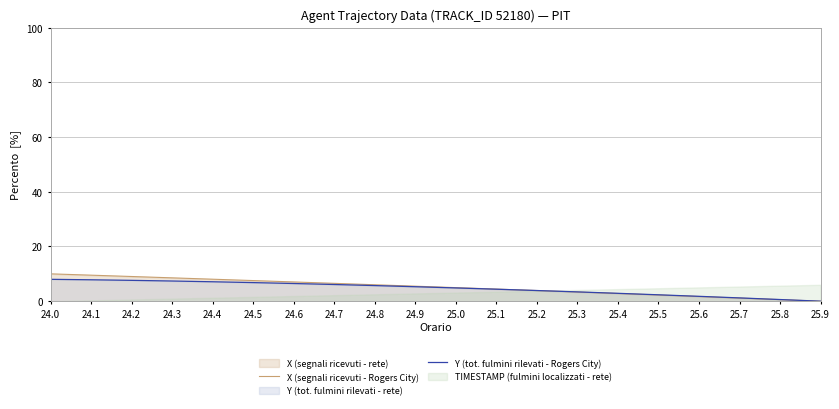

Does the chart have visible grid lines?

Yes